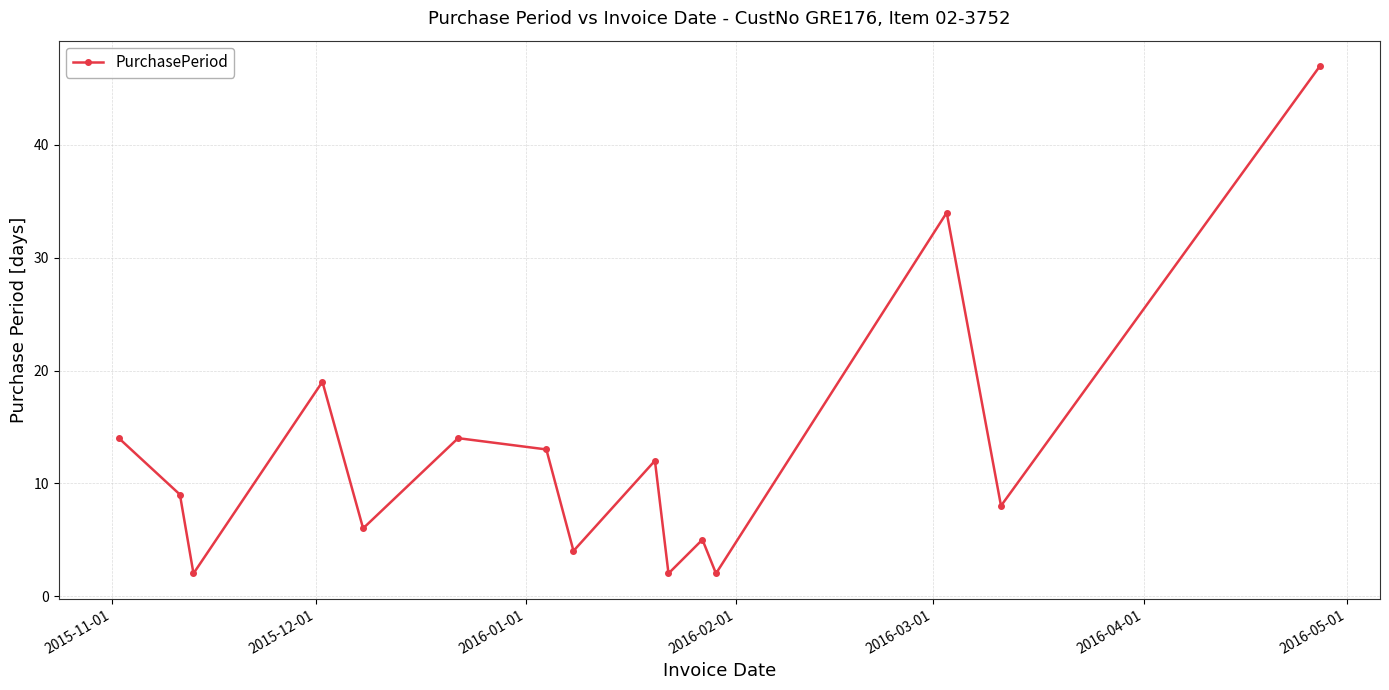

Count the number of data series in this chart.

1